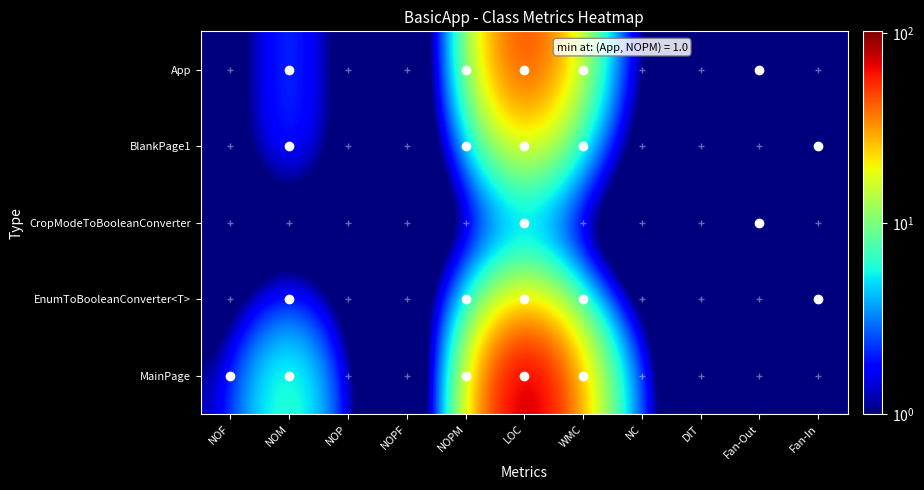

At NOP, list the series in order from smallest to largest.

App, BlankPage1, CropModeToBooleanConverter, EnumToBooleanConverter<T>, MainPage